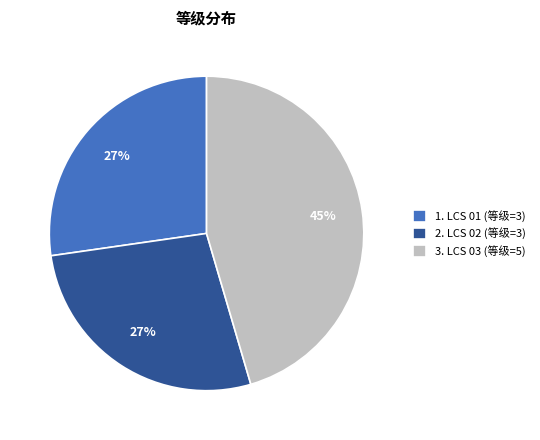

What is the ratio of the value at 1. LCS 01 (等级=3) to the value at 3. LCS 03 (等级=5)?

0.6